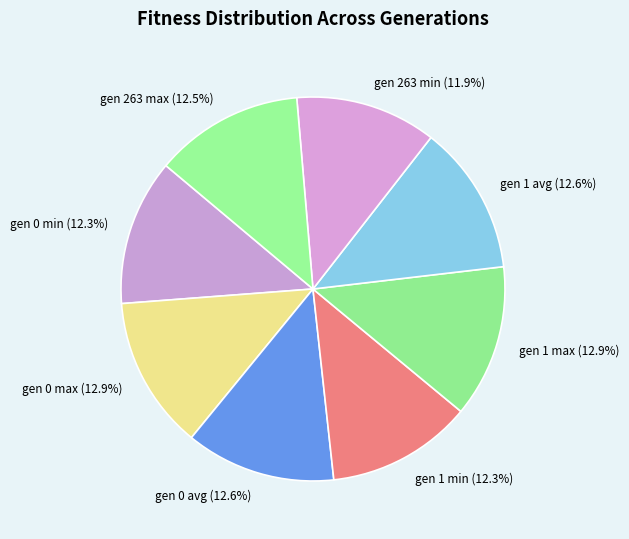

Count the number of slices in the pie.

8